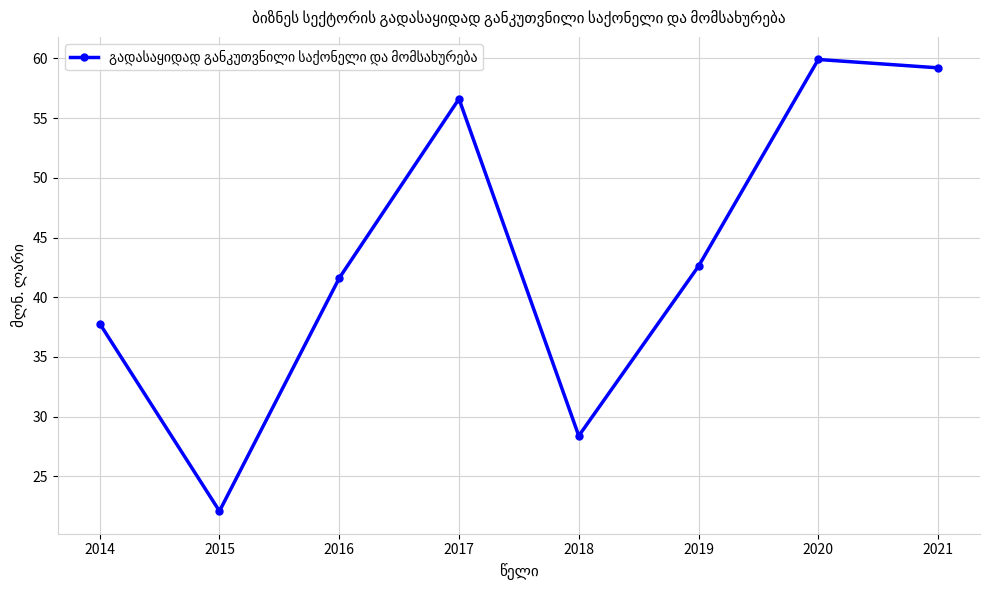

Where is the first local maximum?

2017